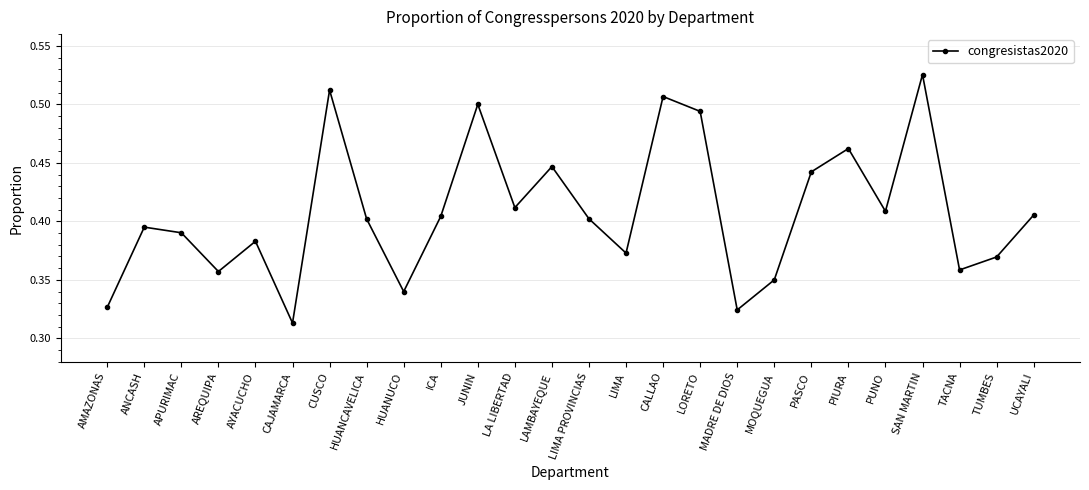

What is the difference between the values at ANCASH and CAJAMARCA?

0.1